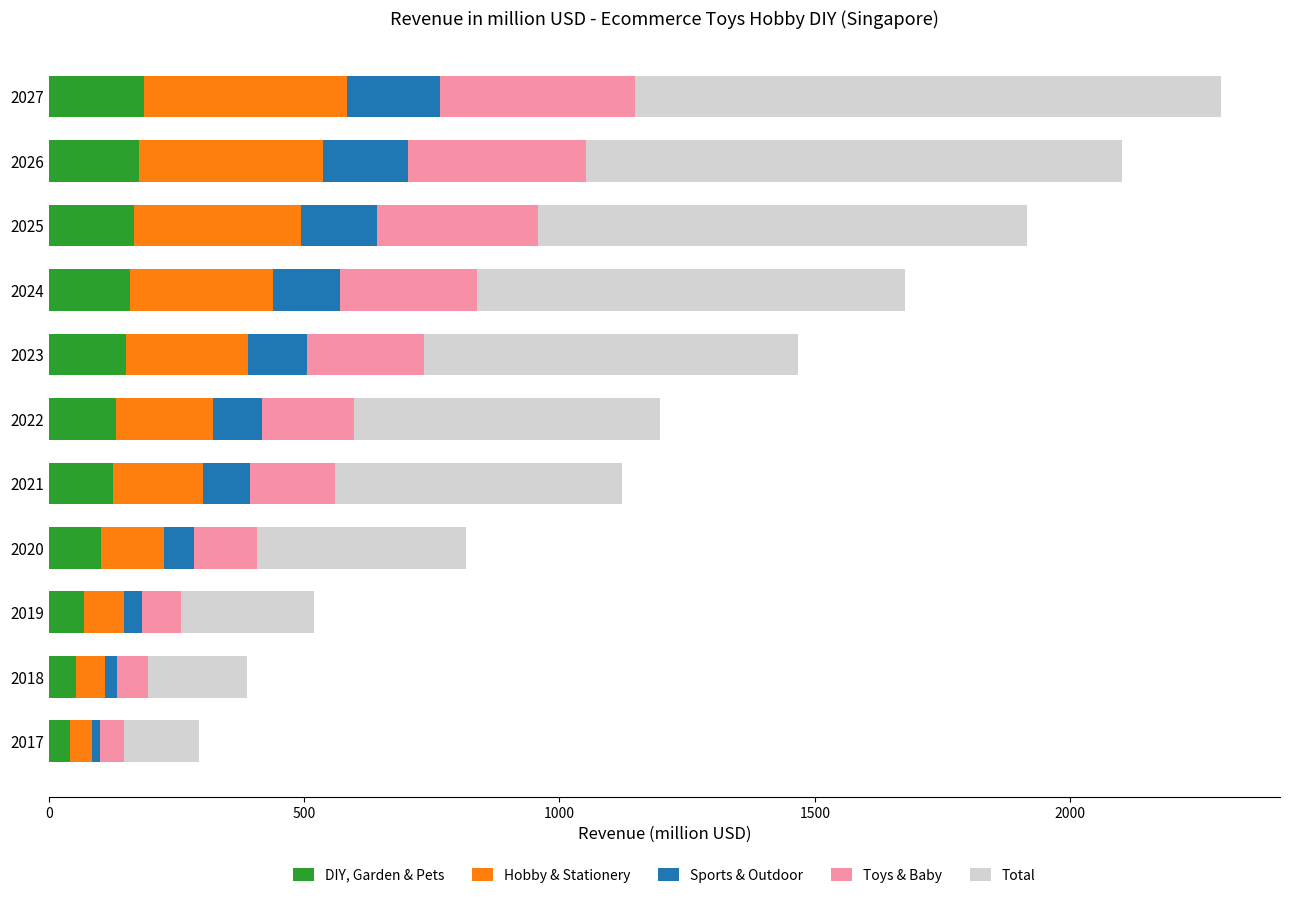

What is the total value across all series at 2020?

816.6